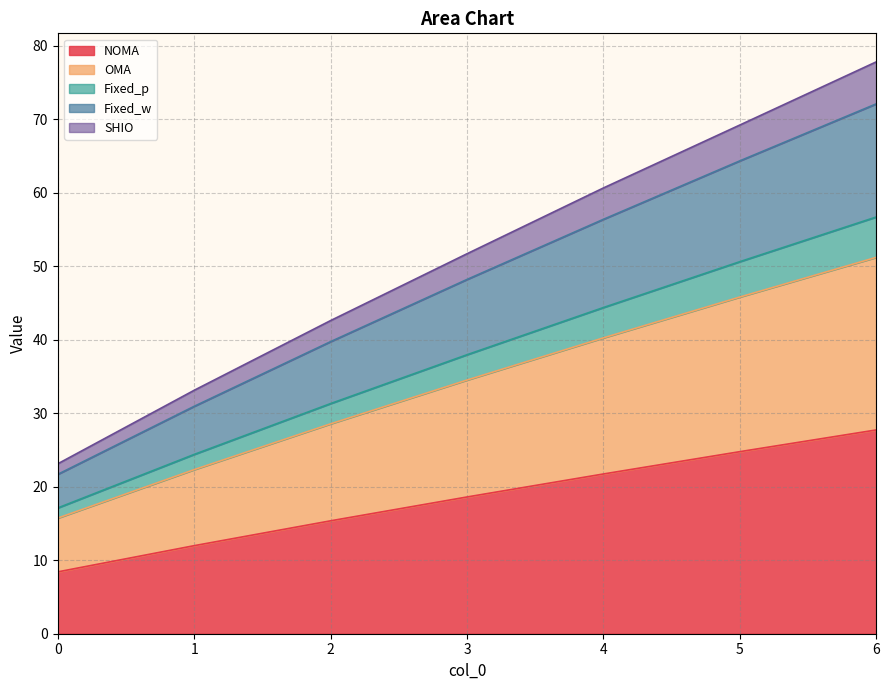

What is the total value across all series at 1?

33.1